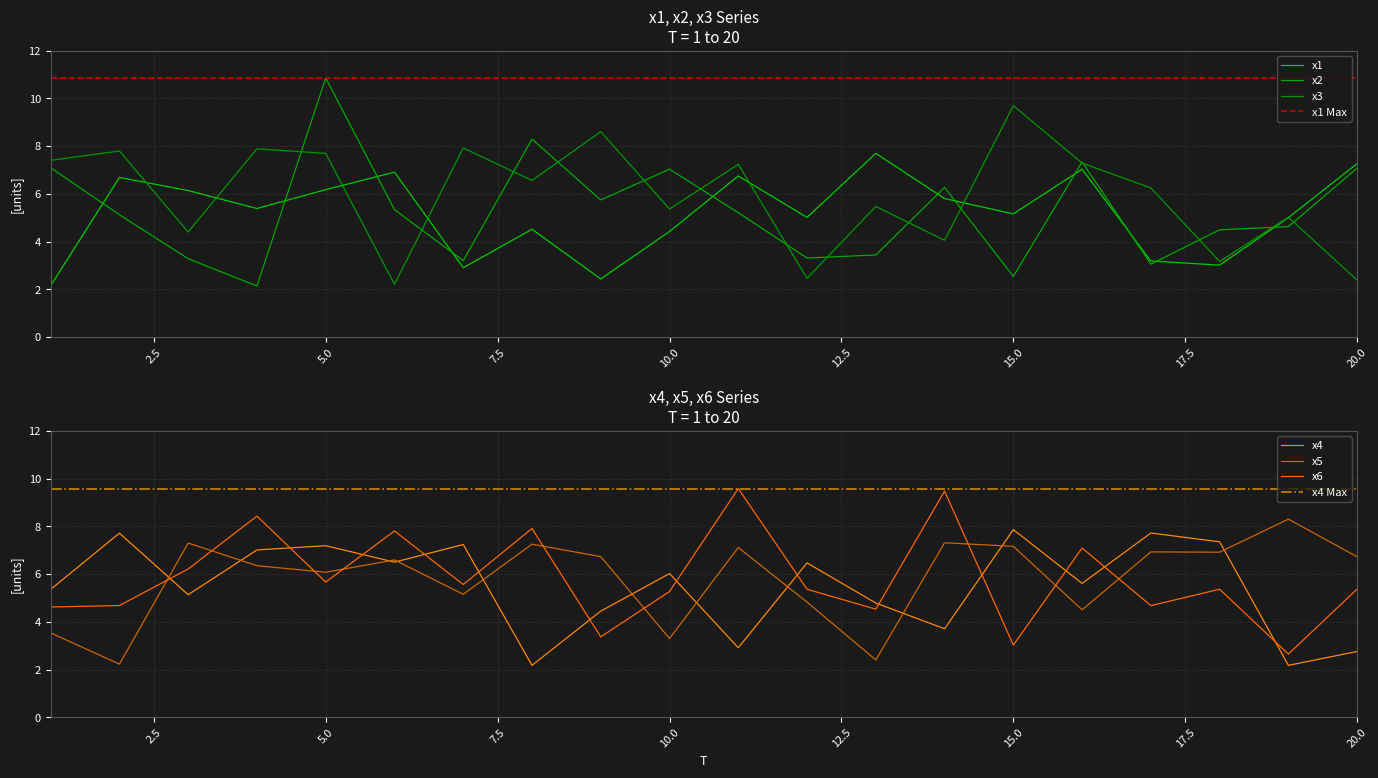

At which label does x6 reach its minimum?

19